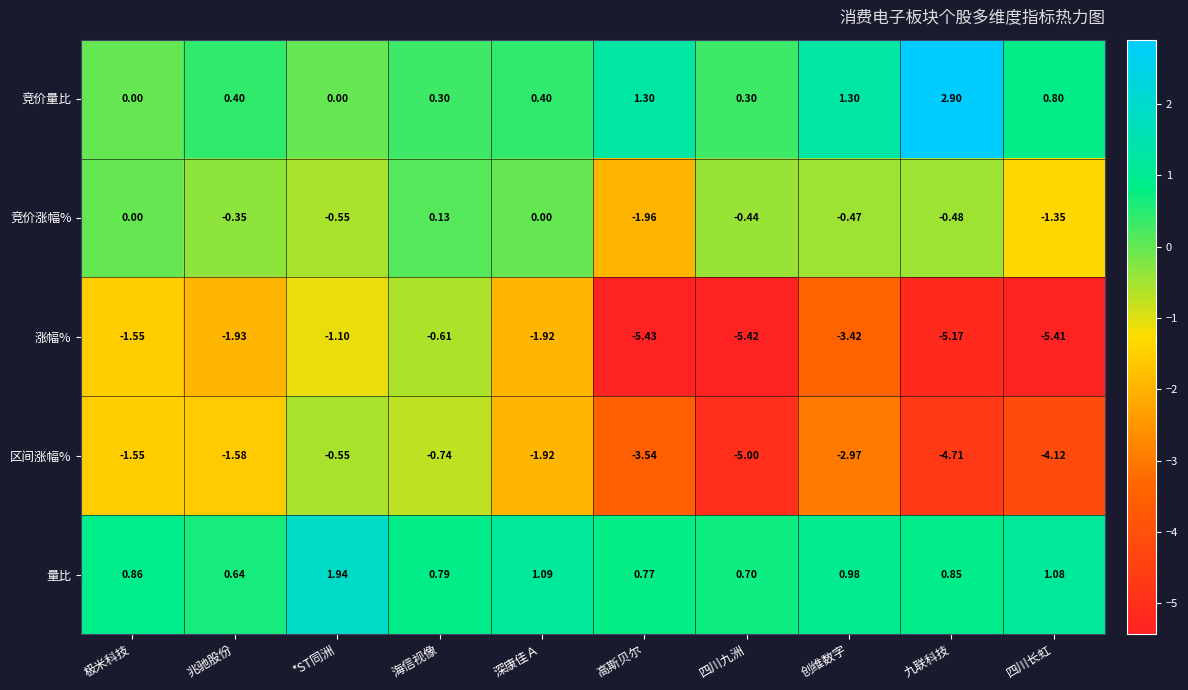

Rank the series at 四川九洲 from lowest to highest value.

涨幅%, 区间涨幅%, 竞价涨幅%, 竞价量比, 量比